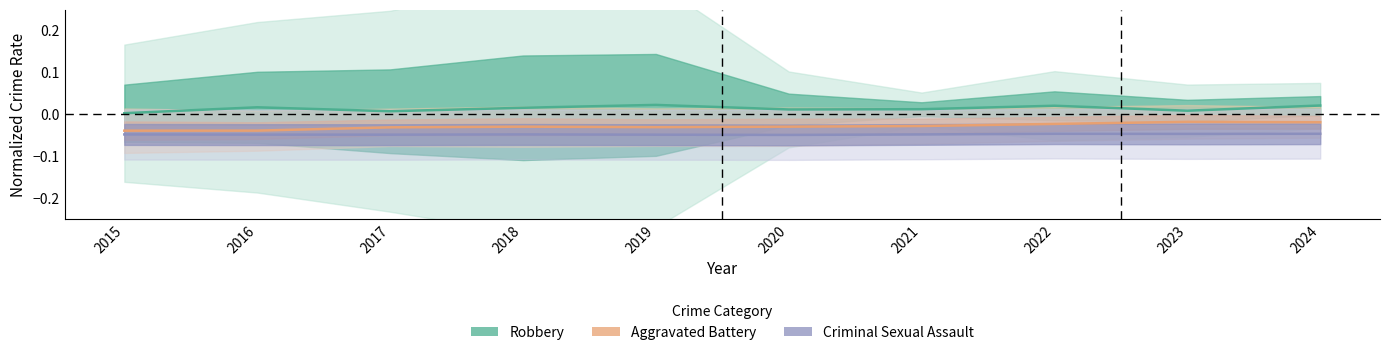

What is the spread (max minus min) of values at 2022?

0.1